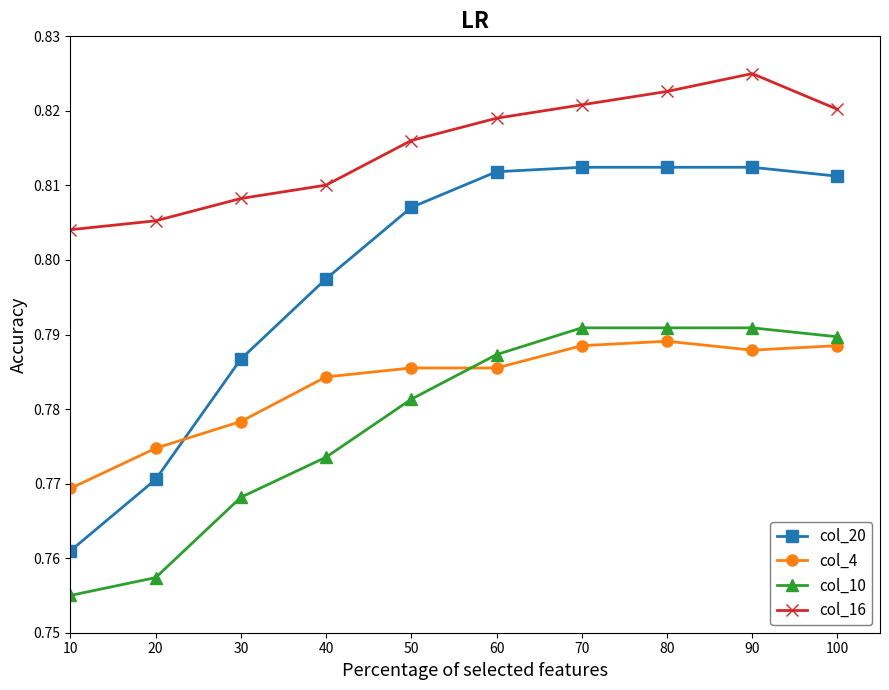

What is the sum of all col_10 values?

7.8